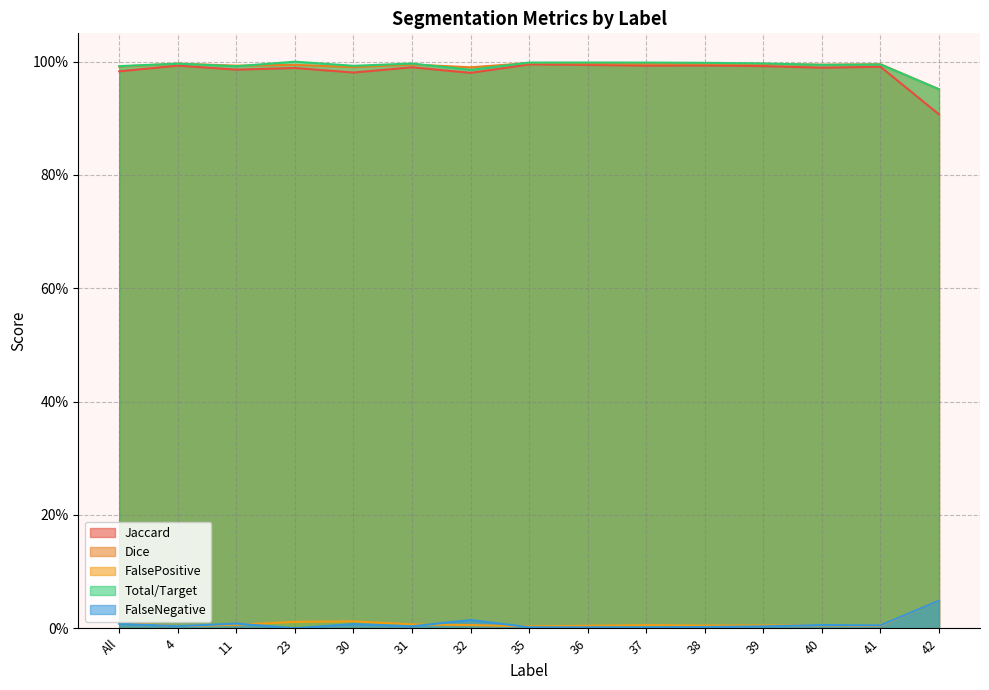

True or false: Total/Target and FalseNegative intersect in this chart.

False